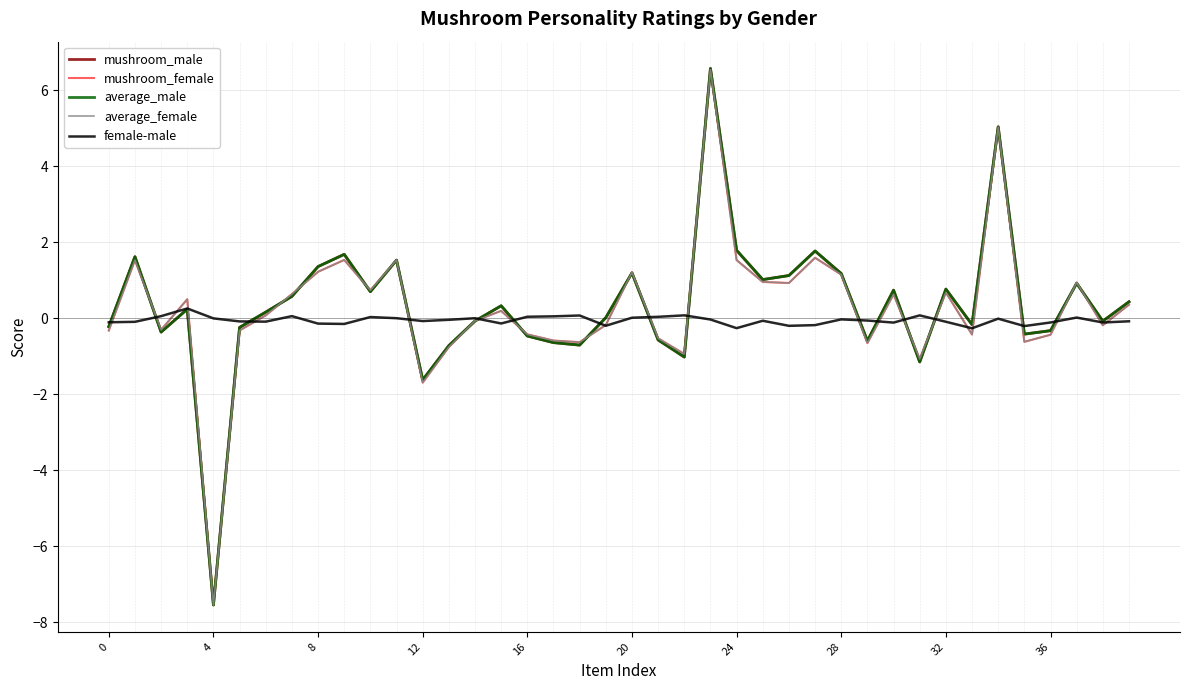

What is the smallest value displayed?

-7.5